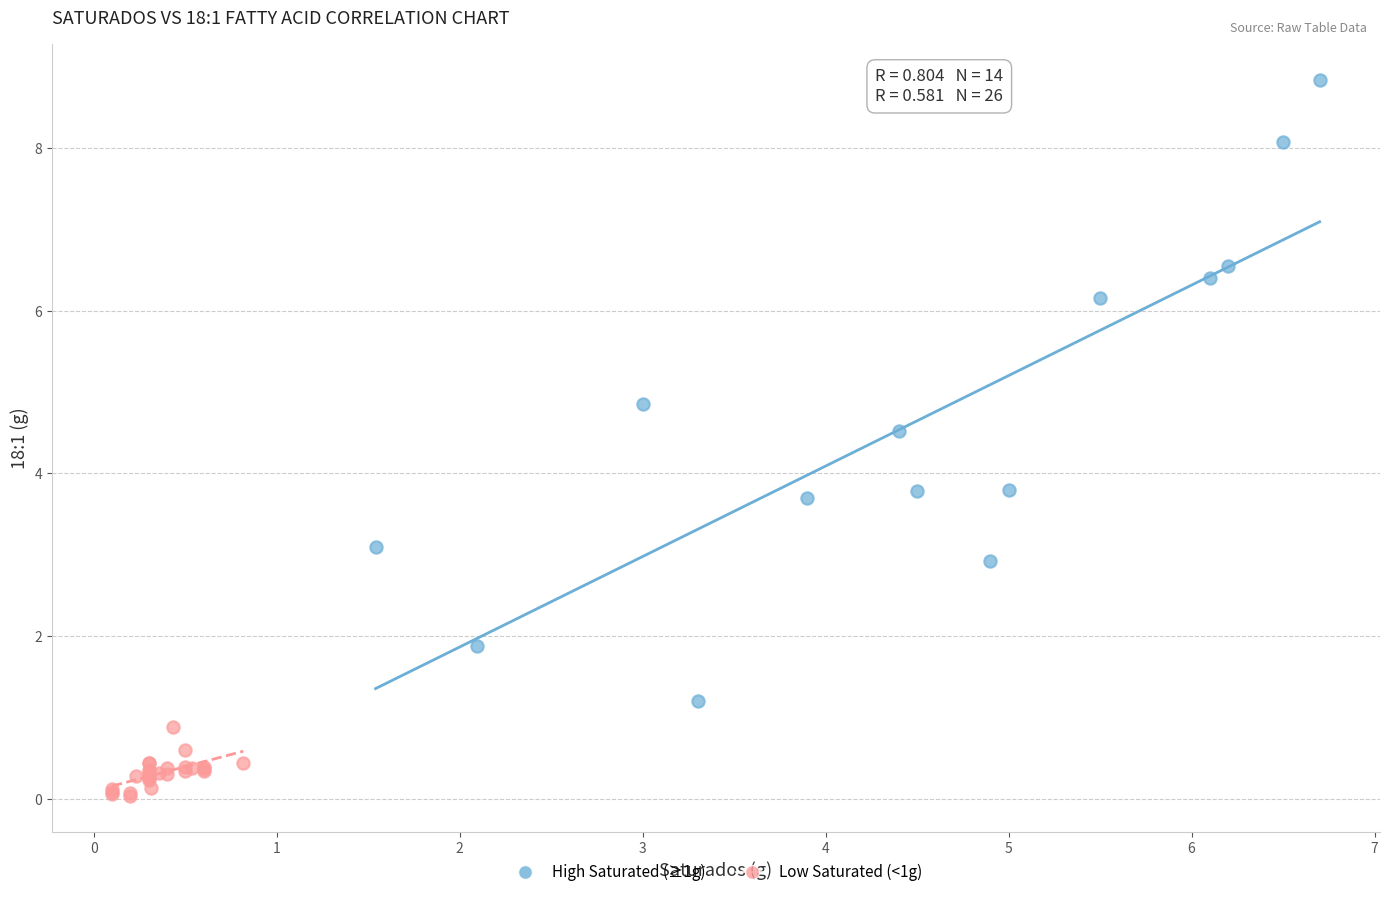

Which series contains the lowest Y value?

Low Saturated (<1g)